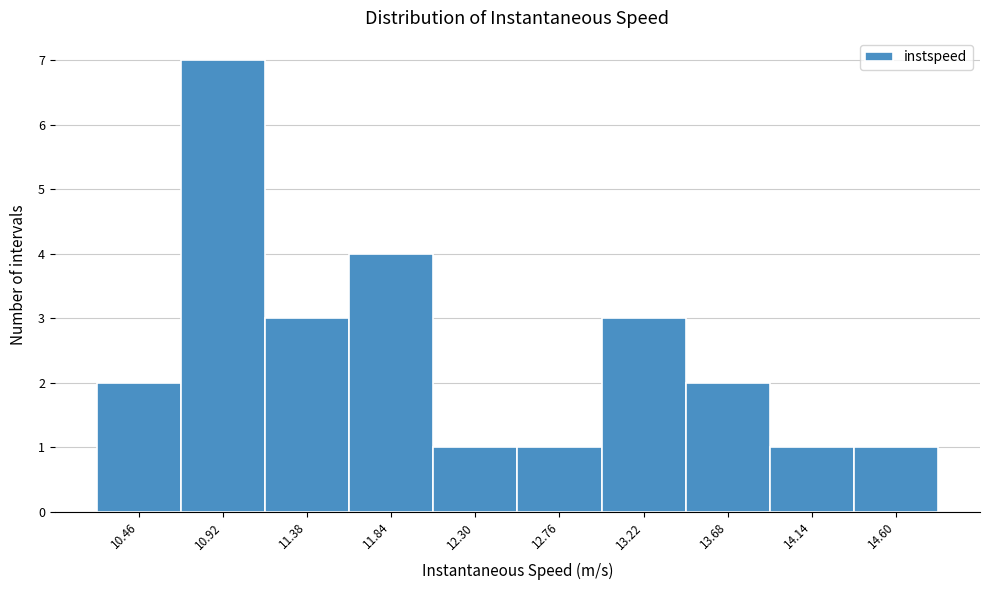

What is the height of the bar covering 13.45 to 13.90 on the x-axis? Neither the bar edges nor the heights are printed on the chart, so give them approximately, as read against the axes.

2